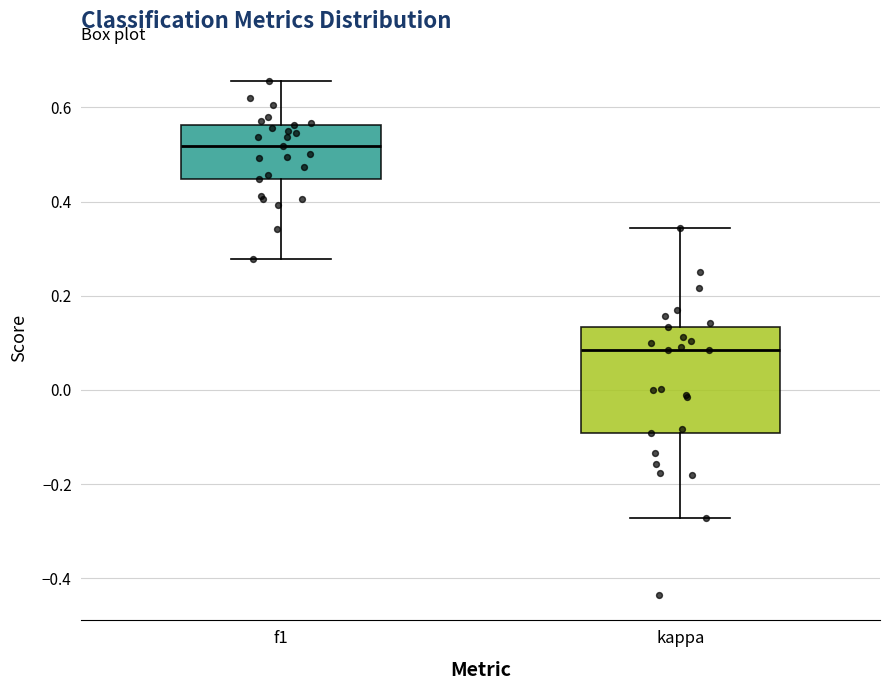

Reading left to right, transcribe this box plot: for each box, give where its median line is, the range the box spans, and where its two whiskers end, as read against the y-axis. The values are not printed on the chart, so give them approximately, as read against the axis.

f1: median 0.52, box 0.44 to 0.56, whiskers 0.28 to 0.66
kappa: median 0.08, box -0.10 to 0.14, whiskers -0.28 to 0.34